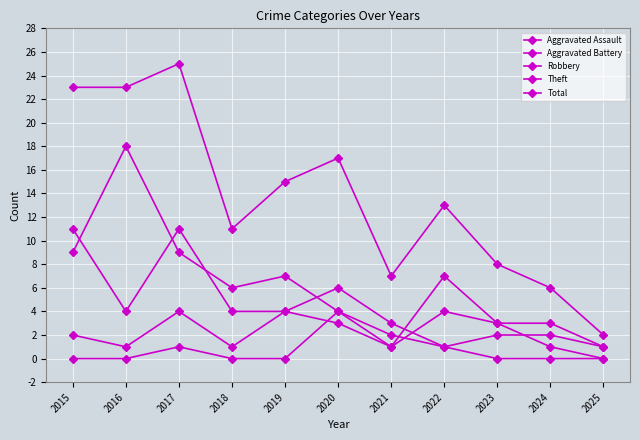

Count the number of data series in this chart.

5